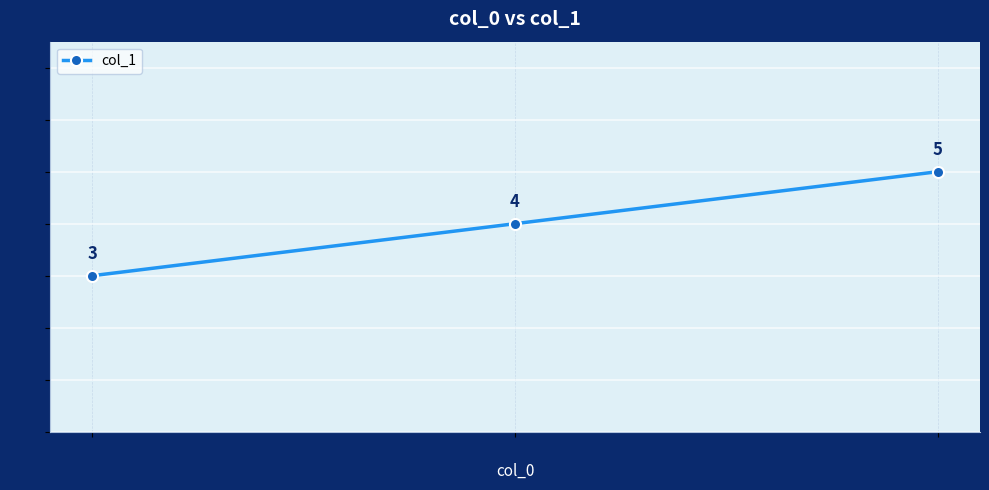

List the labels in order of value, smallest first.

1, 1, 4